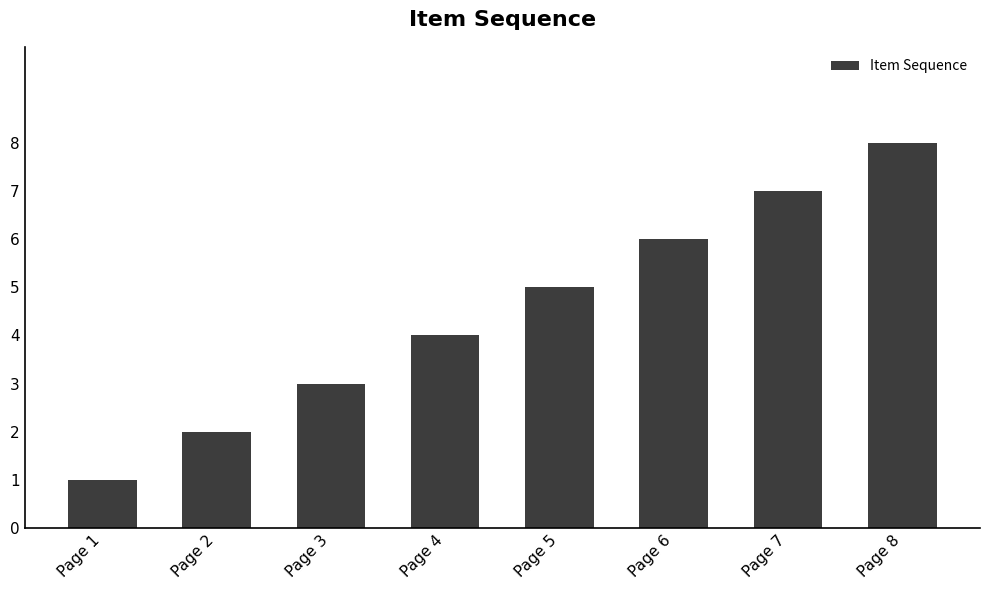

What is the value of the 4th bar from the left?

4